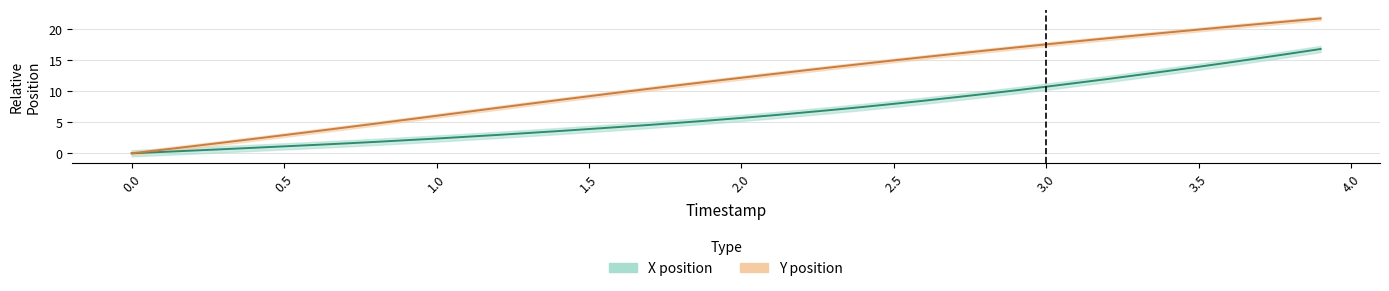

True or false: X position and Y position cross at least once.

False